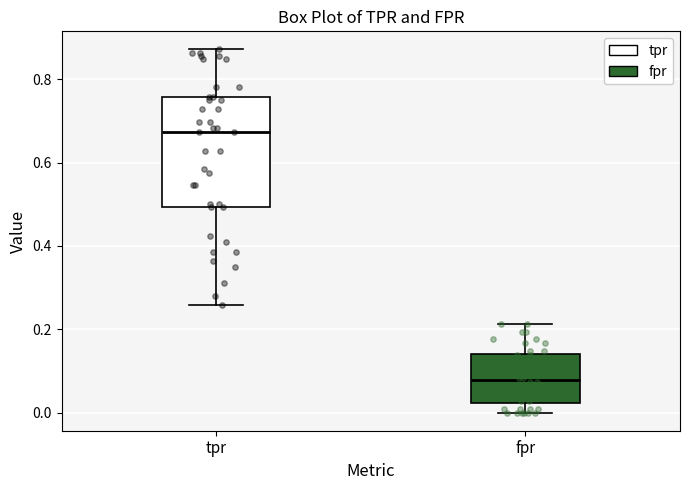

Reading left to right, transcribe this box plot: for each box, give where its median line is, the range the box spans, and where its two whiskers end, as read against the y-axis. The values are not printed on the chart, so give them approximately, as read against the axis.

tpr: median 0.68, box 0.50 to 0.76, whiskers 0.26 to 0.88
fpr: median 0.08, box 0.02 to 0.14, whiskers 0.00 to 0.22